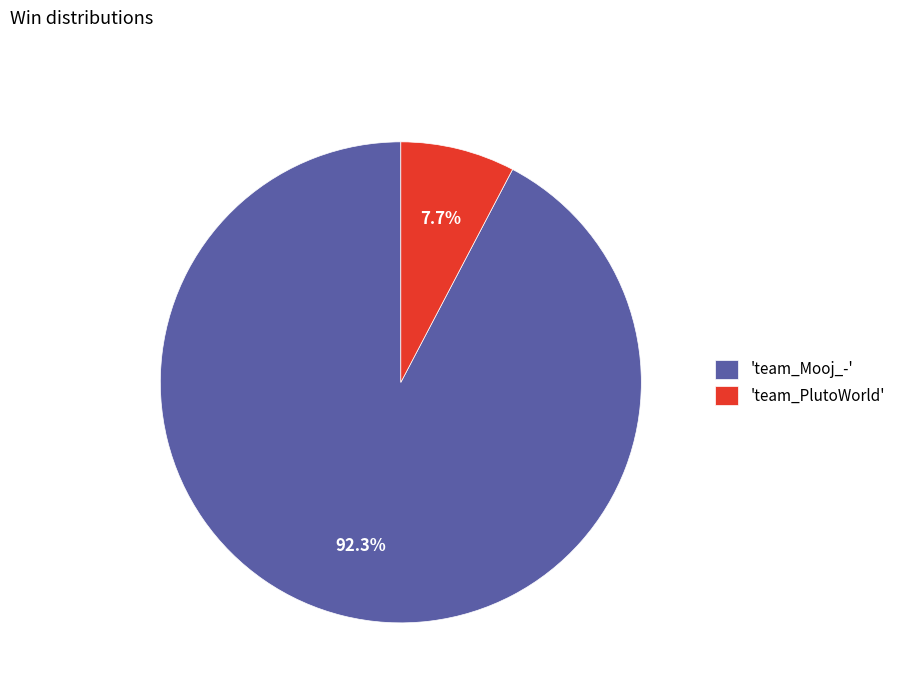

Which category has the smallest portion of the pie?

'team_PlutoWorld'